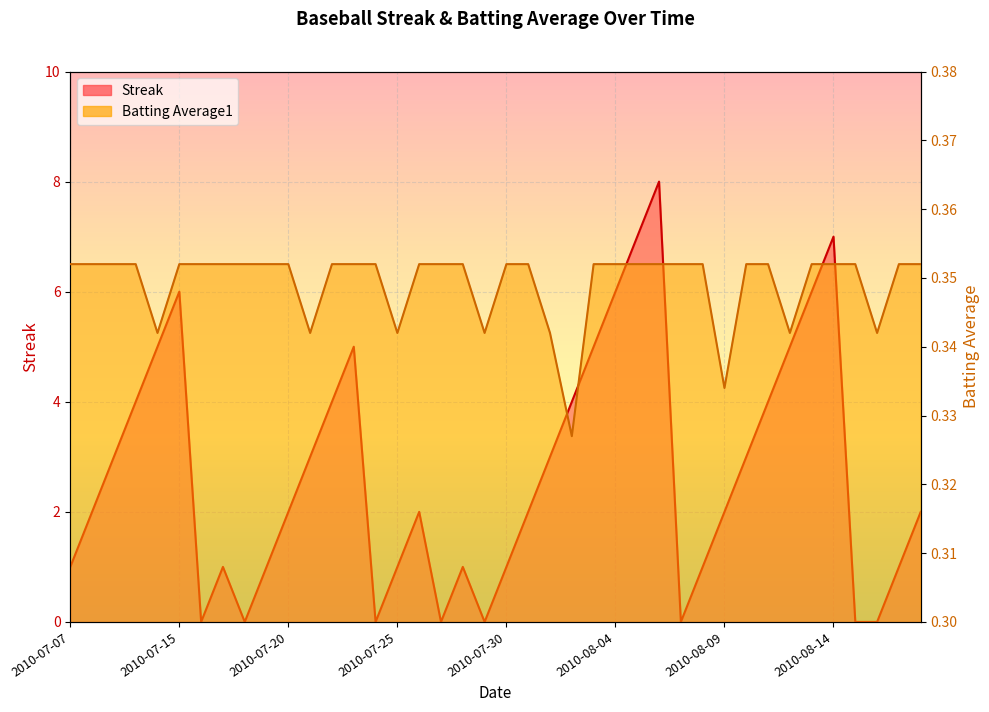

What is the approximate value of Batting Average1 at 2010-07-18?

0.4